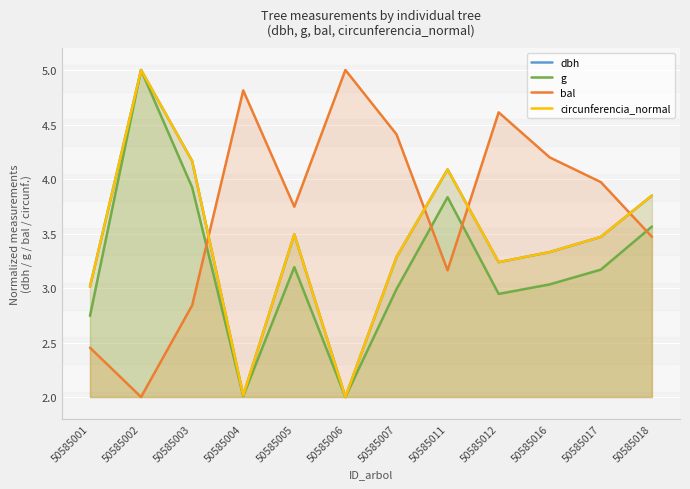

How many values in the dbh series are below 3?

2